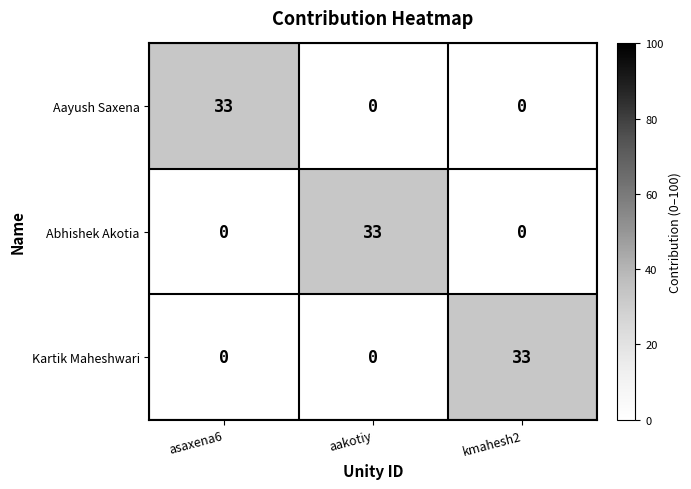

Count the number of categories in the chart.

3